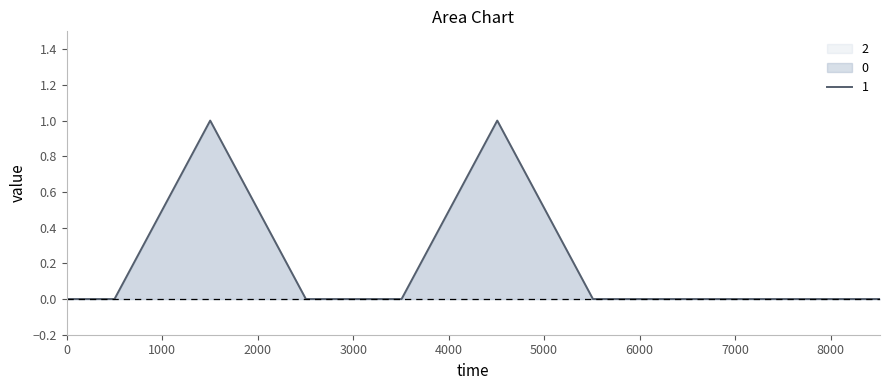

What is the sum of all 1 values?

2